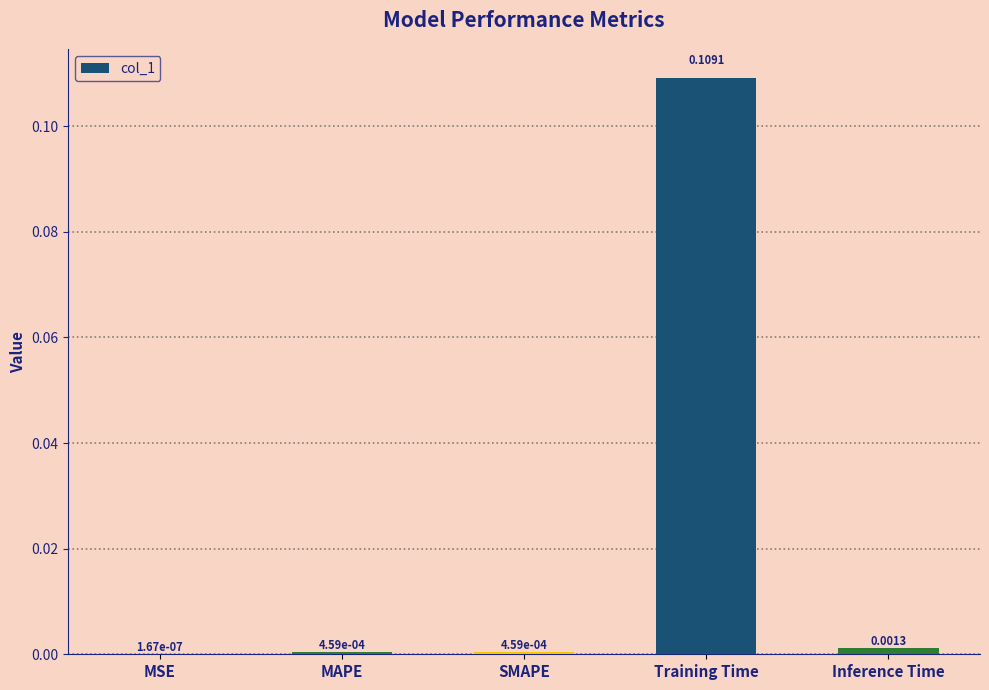

At which label is the value closest to 0?

MSE